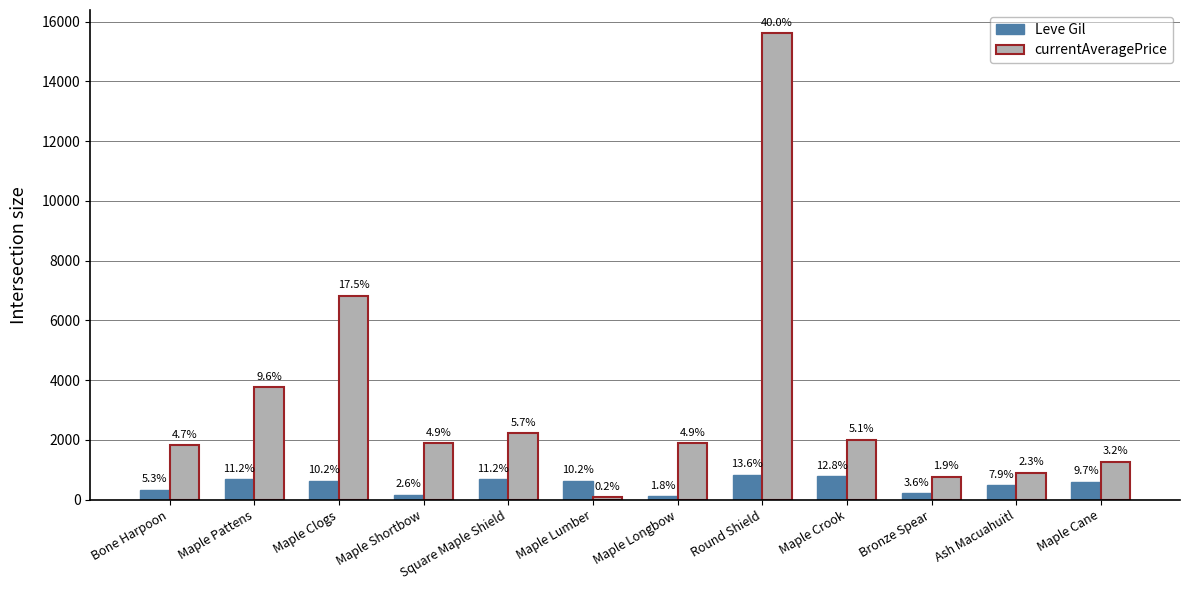

What is the difference between the highest and lowest values at Maple Clogs?

6188